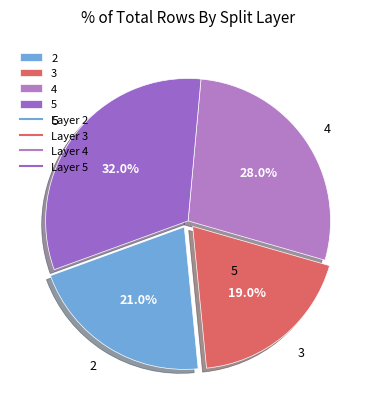

Count the number of slices in the pie.

4